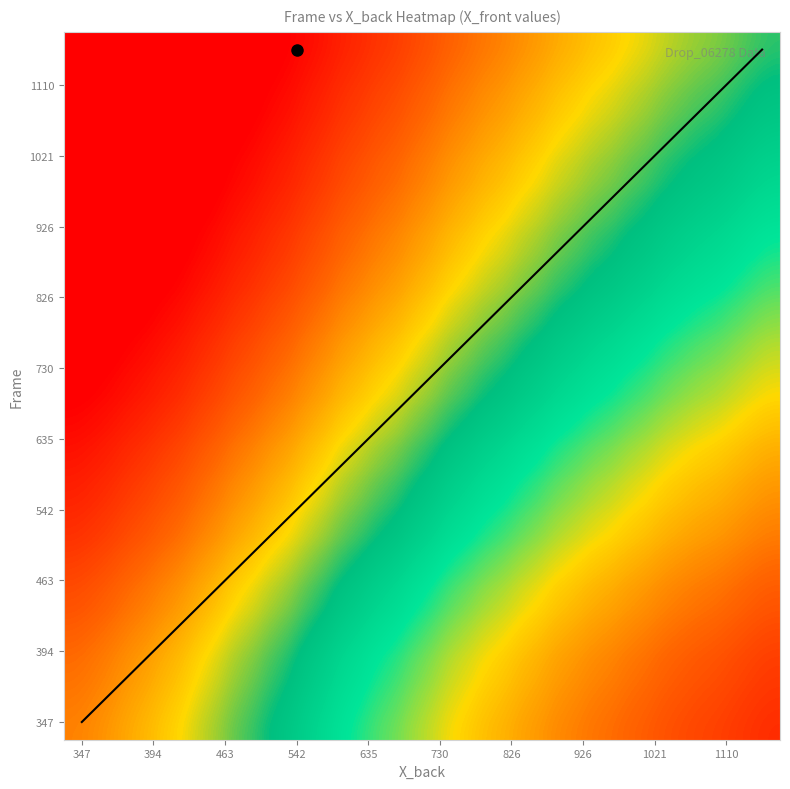

What is the greatest value displayed?

0.7